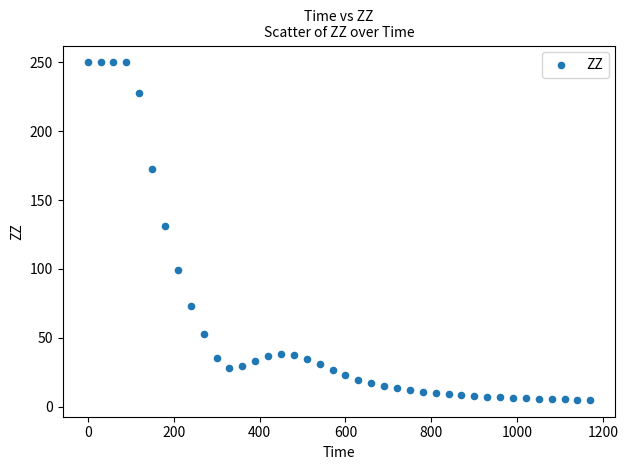

What is the range of X values (max minus min)?

1170.0